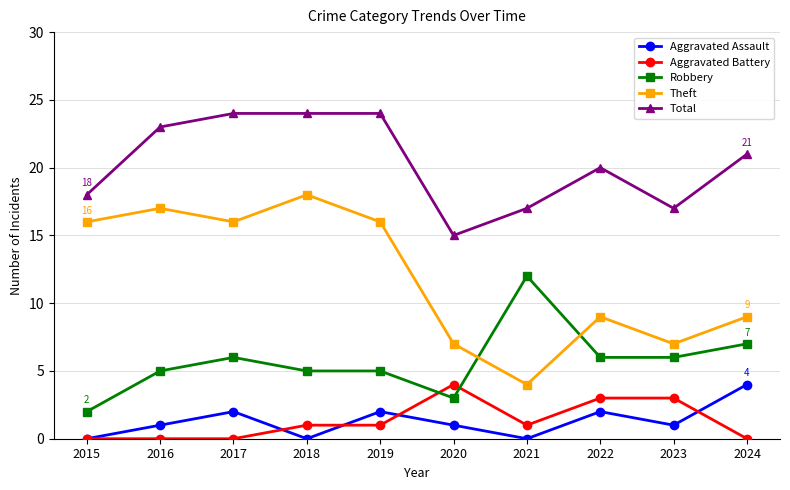

What is the difference between the highest and lowest values at 2022?

18